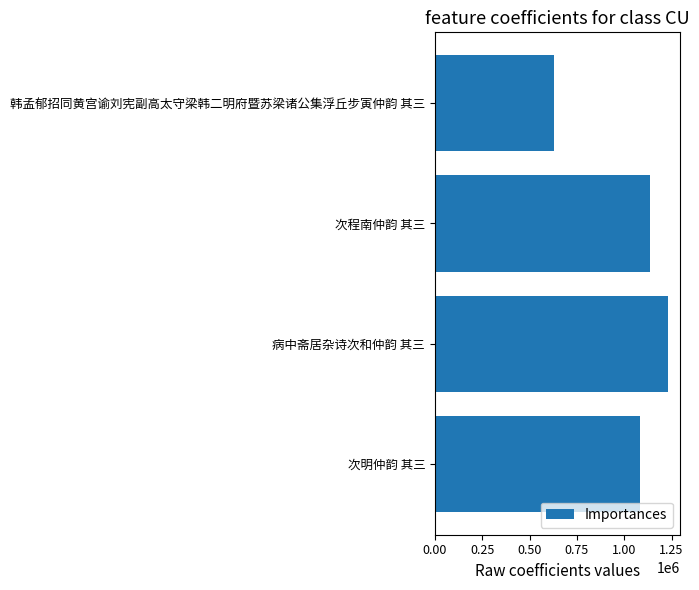

Rank the categories by value from highest to lowest.

病中斋居杂诗次和仲韵 其三, 次程南仲韵 其三, 次明仲韵 其三, 韩孟郁招同黄宫谕刘宪副高太守梁韩二明府暨苏梁诸公集浮丘步寅仲韵 其三